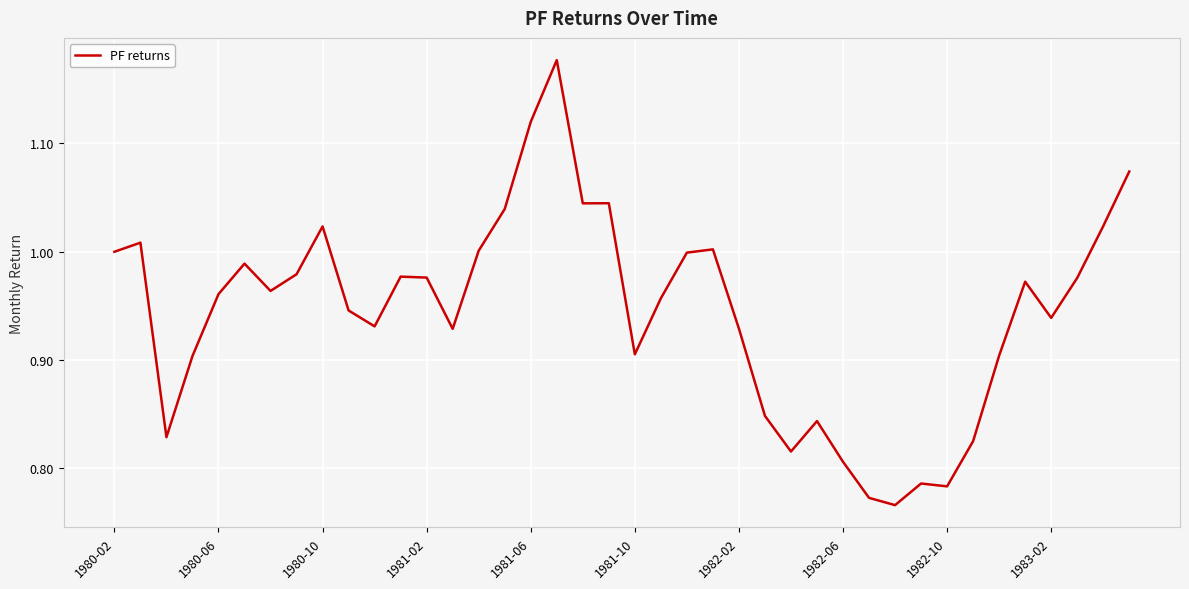

How many interior local valleys (lower than both neighbors) does the data have?

10